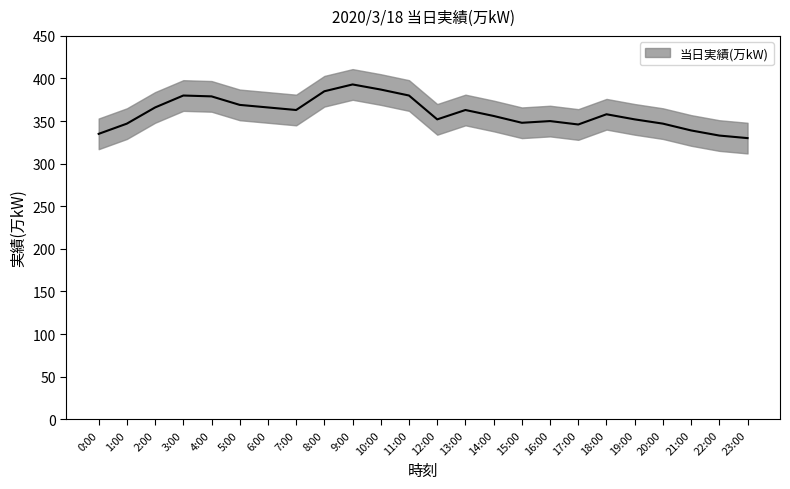

How many lines are shown in the chart?

1